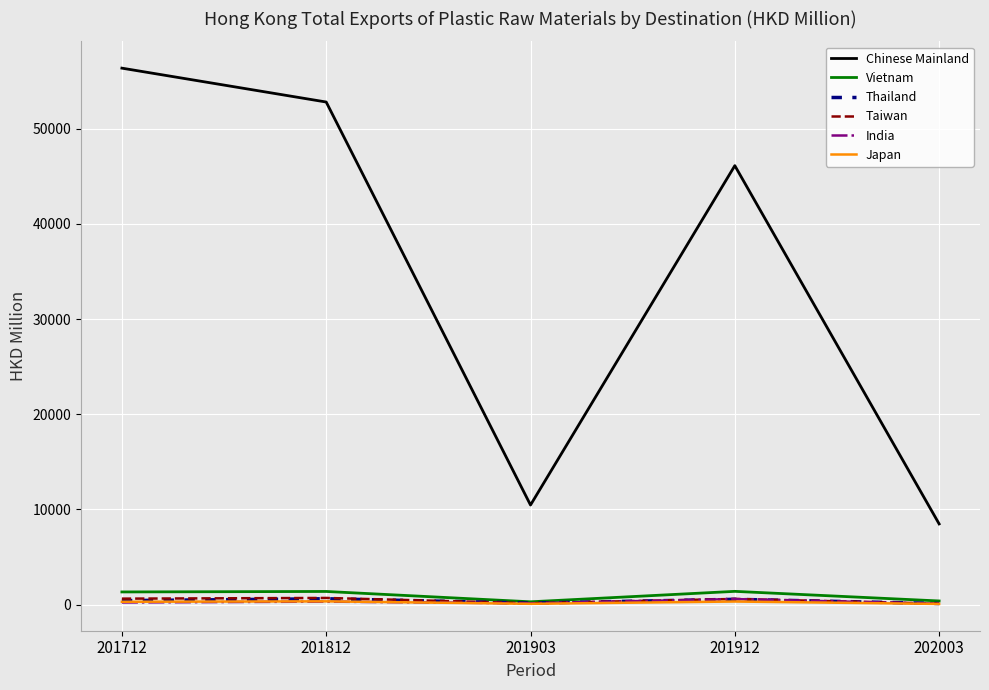

Which label corresponds to the largest value in the chart?

201712